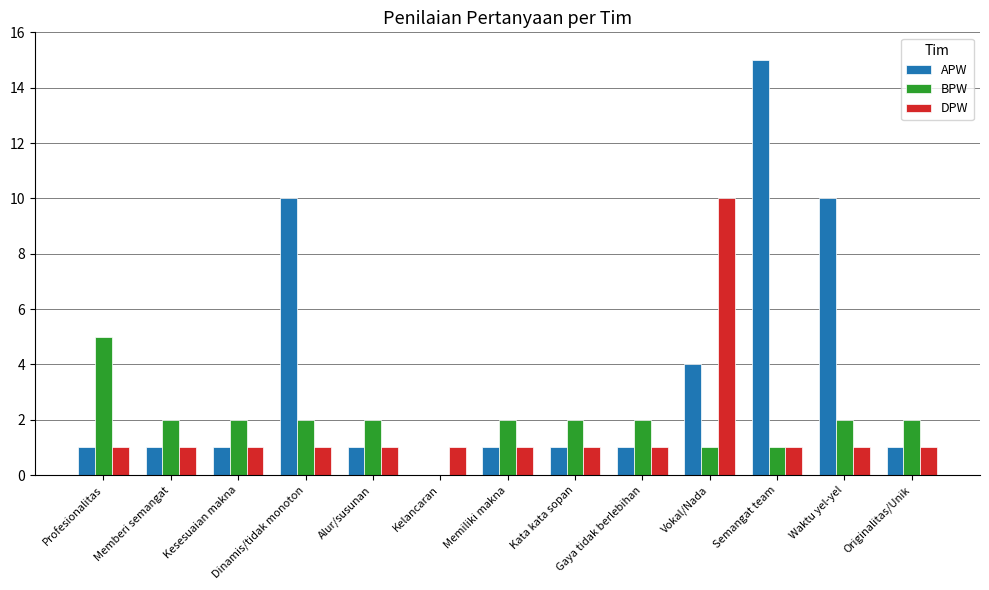

Between Semangat team and Waktu yel-yel, which series saw the biggest shift?

APW